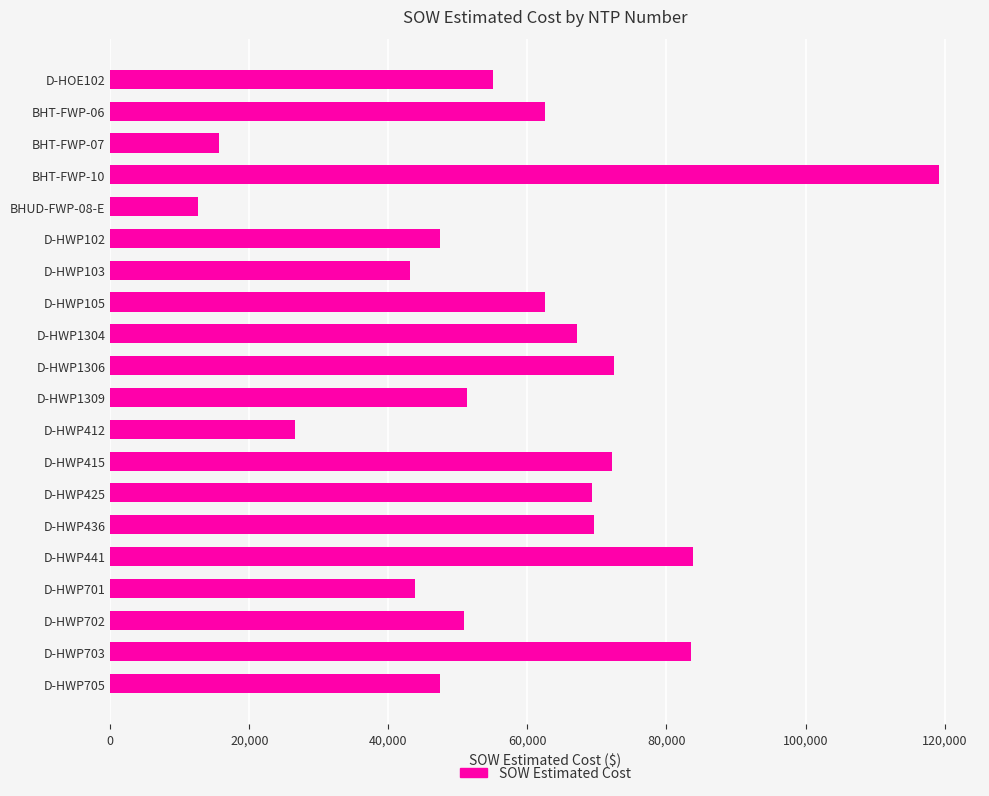

At which category does the chart reach its peak across all series?

BHT-FWP-10